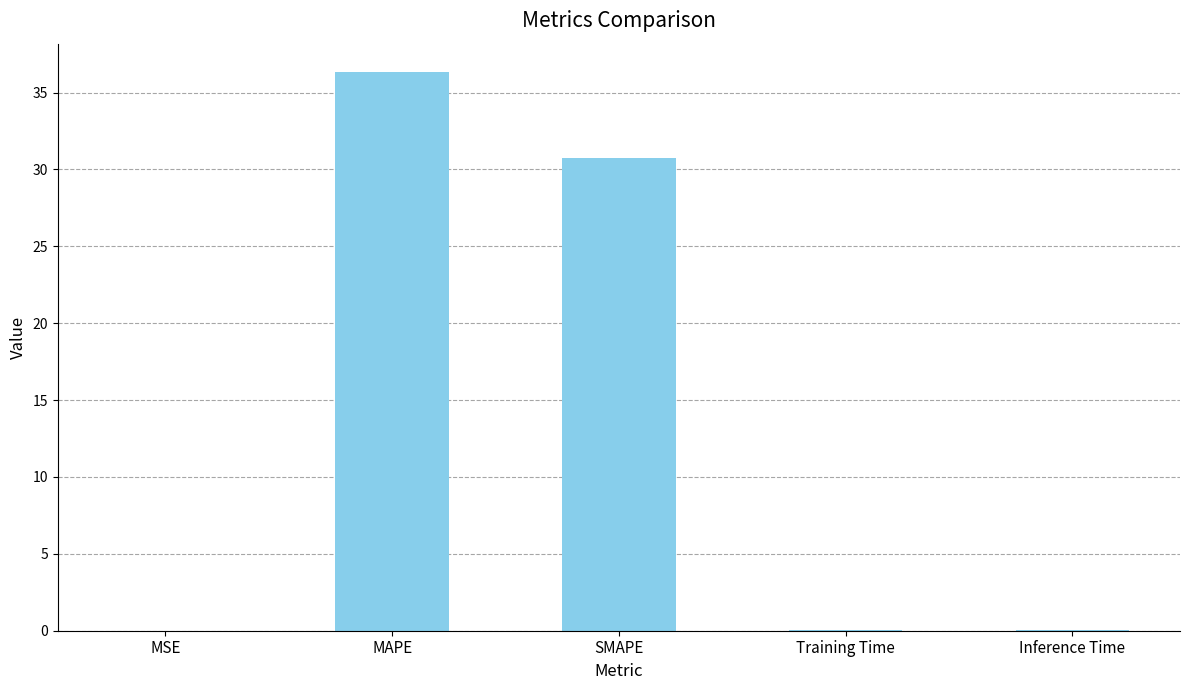

True or false: the data shows 0.0 at Inference Time.

True